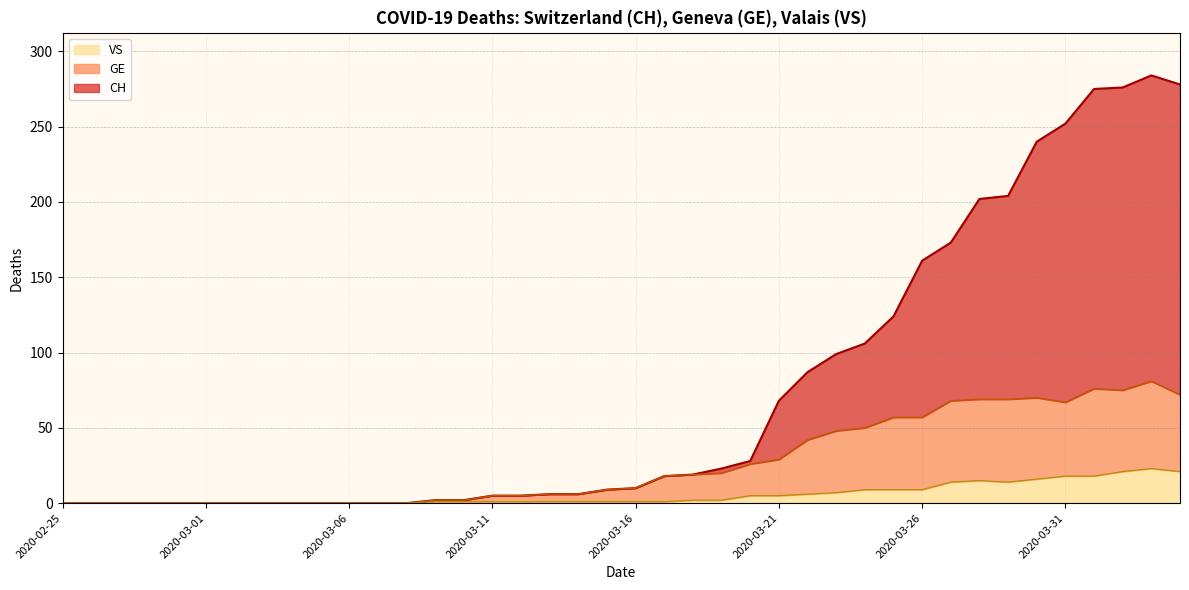

What are all the series names shown in the legend?

VS, GE, CH